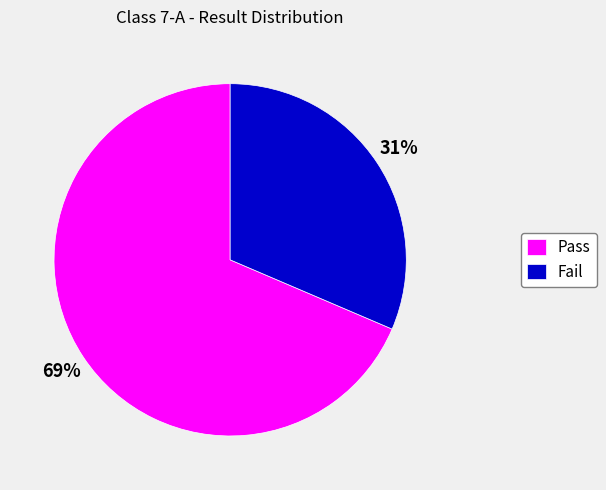

Between Pass and Fail, which is larger?

Pass